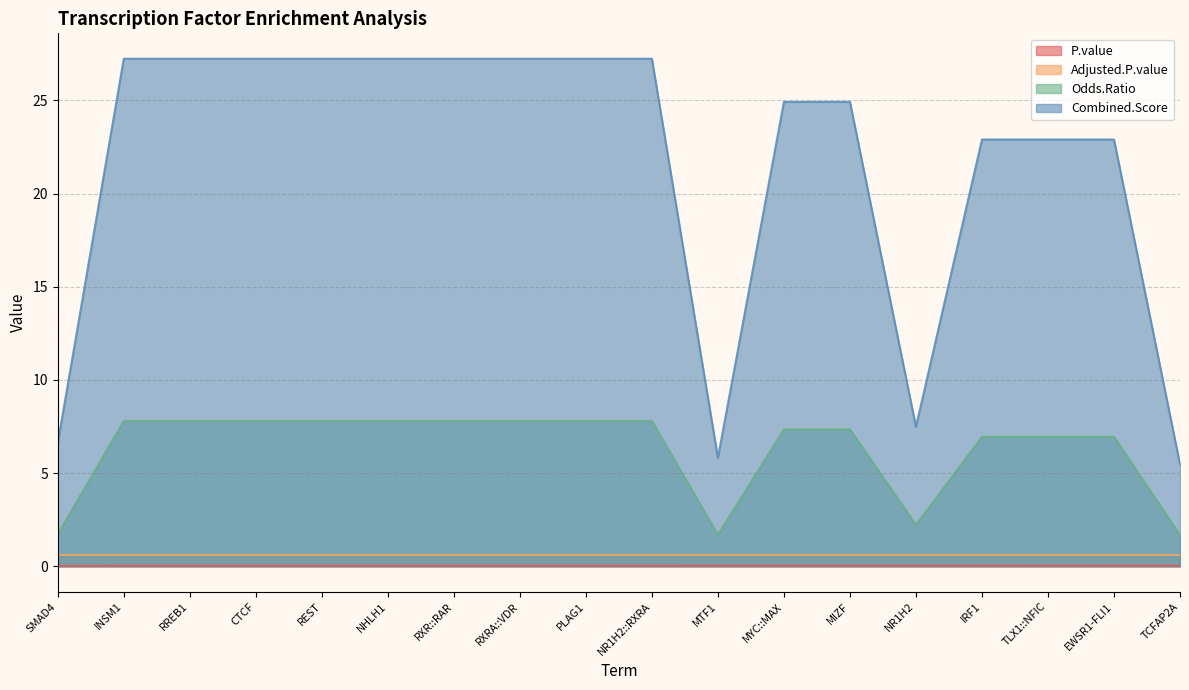

Which series has the largest total across all categories?

Combined.Score